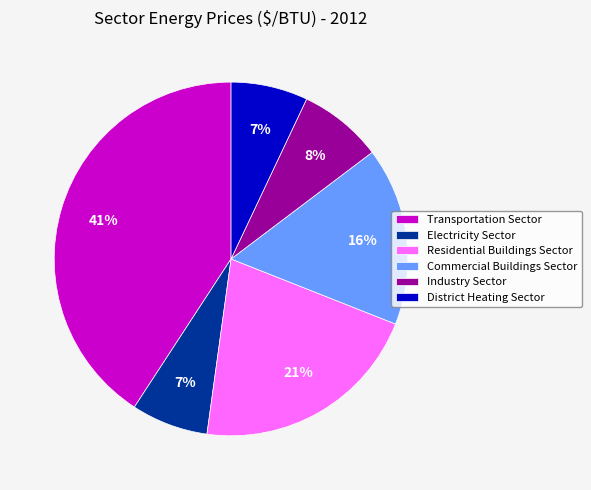

Does any single category account for the majority?

No